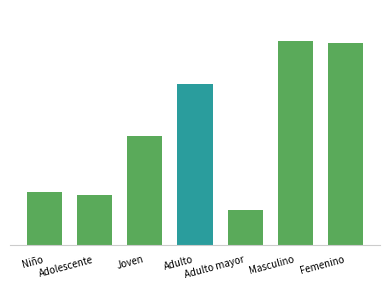

Where does the data first go above 189?

Adulto